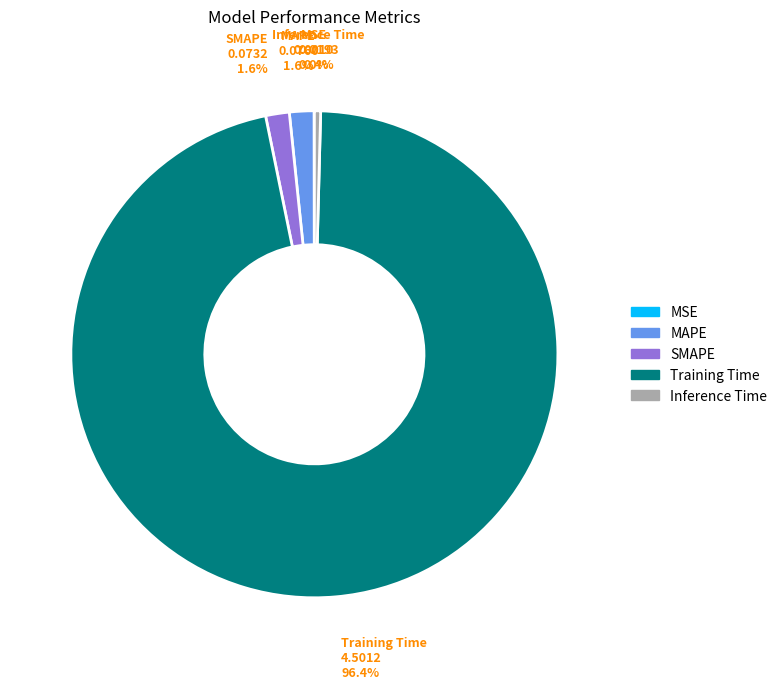

What is the largest slice in the pie chart?

Training Time